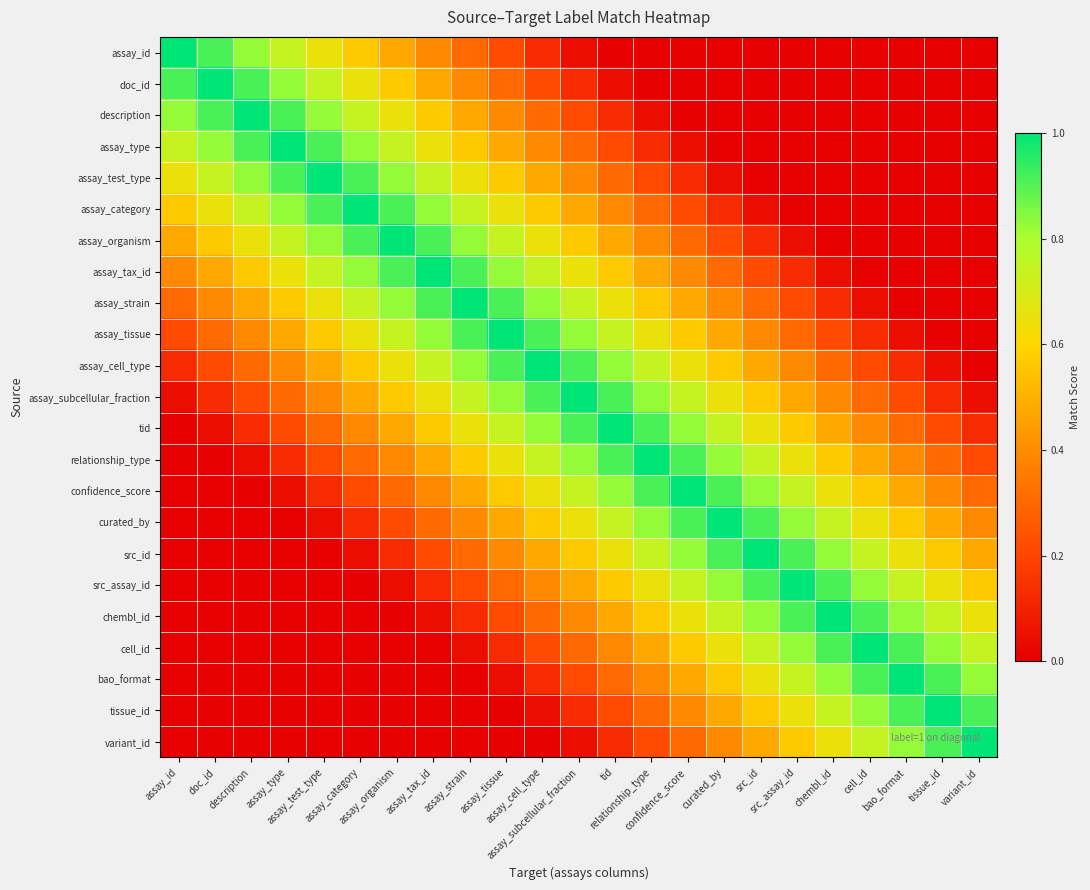

List the series in order of their peak value, lowest first.

assay_id, doc_id, description, assay_type, assay_test_type, assay_category, assay_organism, assay_tax_id, assay_strain, assay_tissue, assay_cell_type, assay_subcellular_fraction, tid, relationship_type, confidence_score, curated_by, src_id, src_assay_id, chembl_id, cell_id, bao_format, tissue_id, variant_id